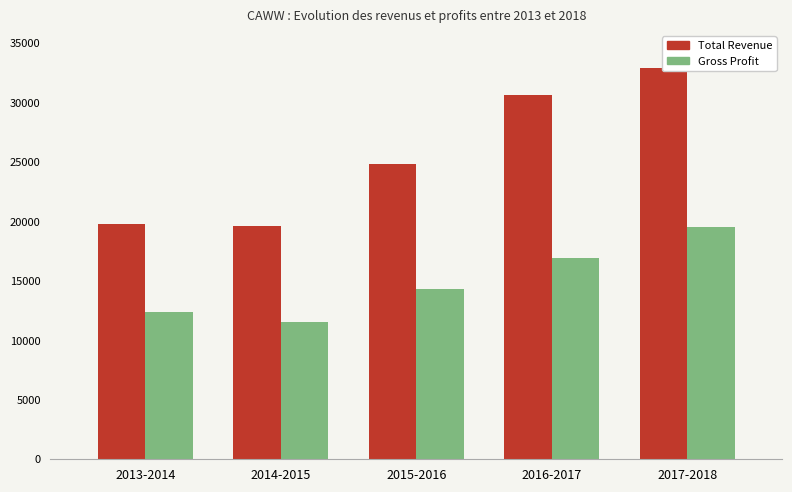

Where does the Gross Profit series first go above 14300?

2016-2017